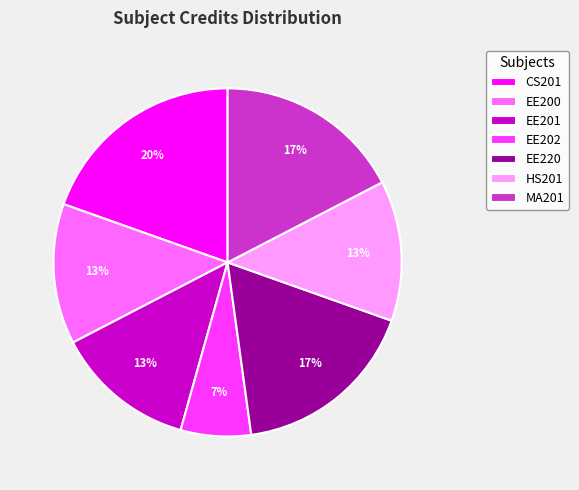

Does any single category account for the majority?

No